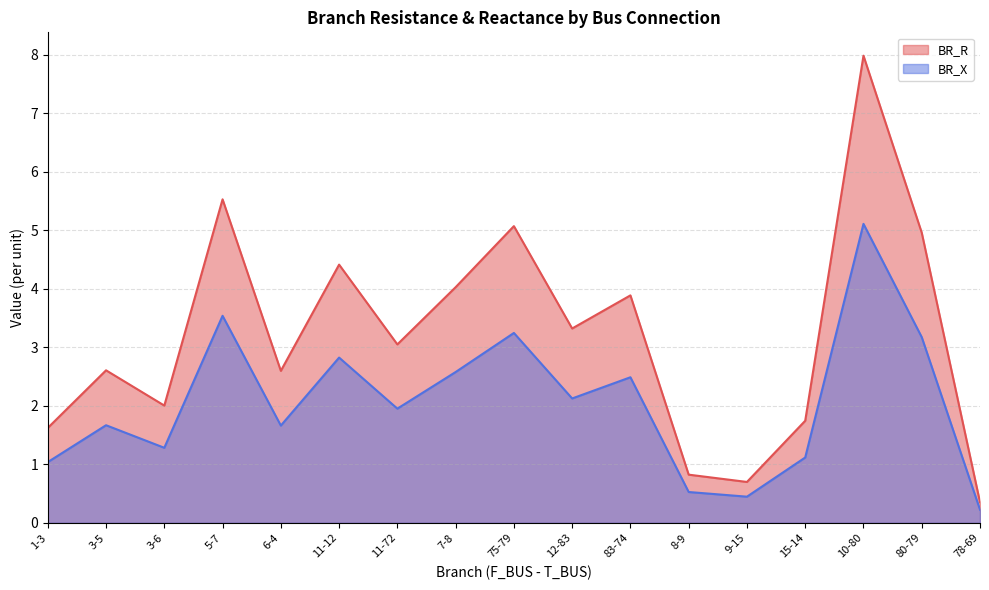

Is it true that BR_X equals 1.7 at 6-4?

True